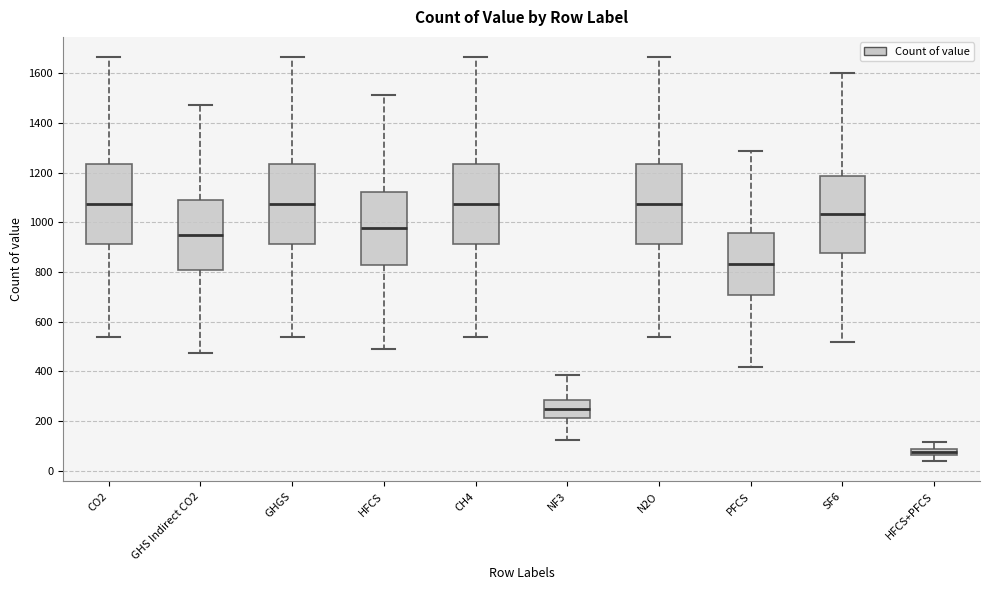

Which box's median line is the lowest?

HFCS+PFCS